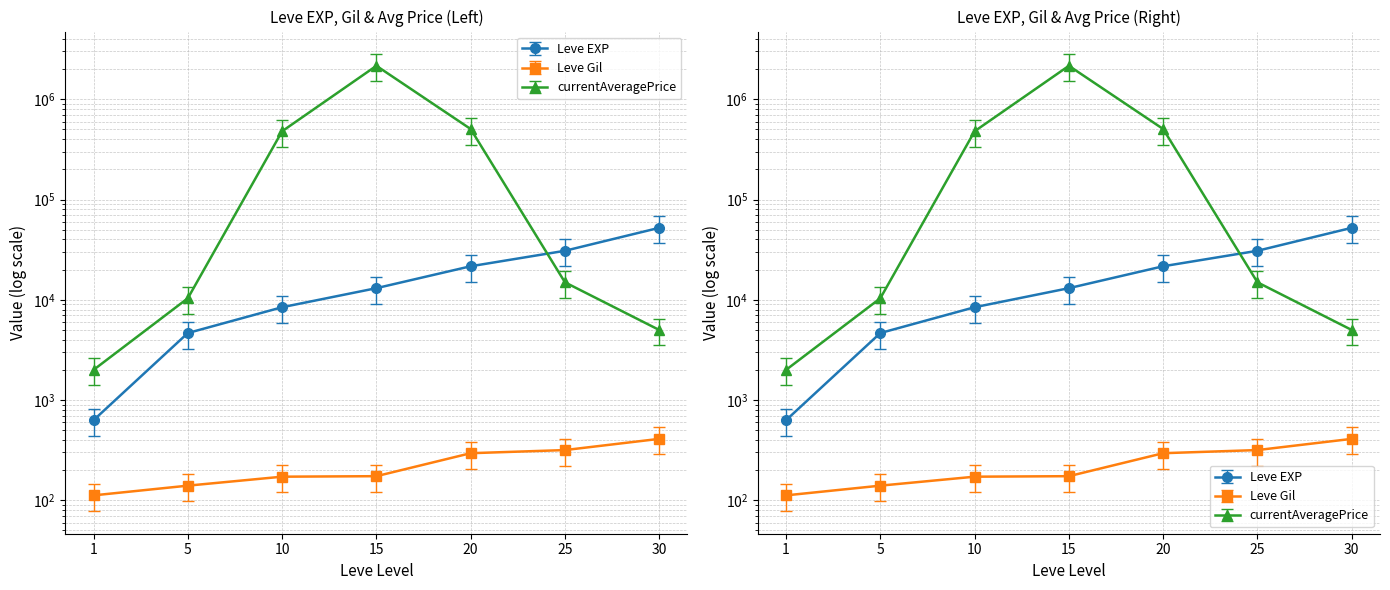

The value of currentAveragePrice at 30 is 2471.1. True or false?

False